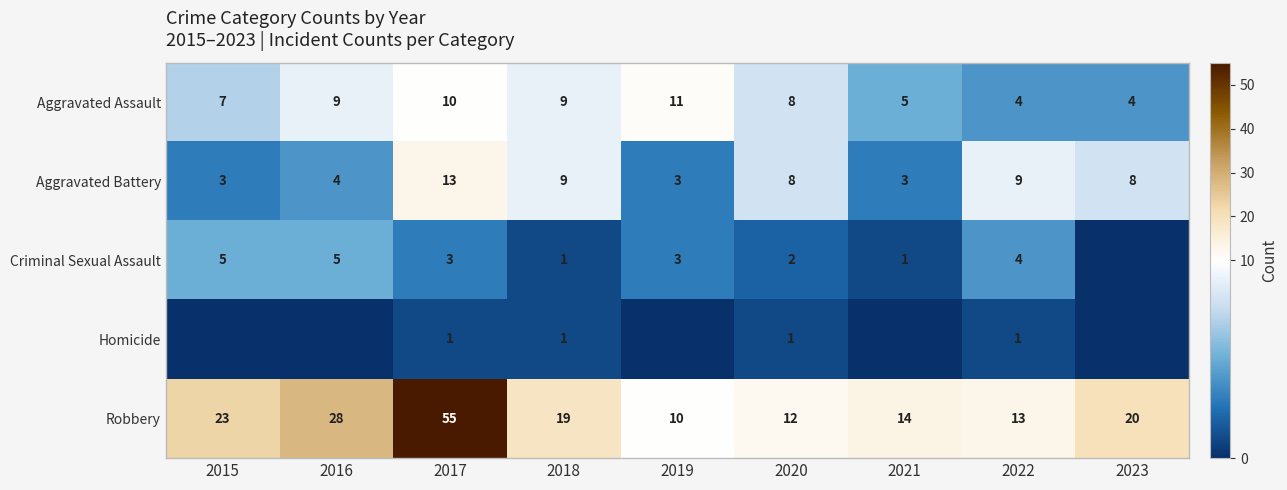

What is the maximum value for Aggravated Battery?

13